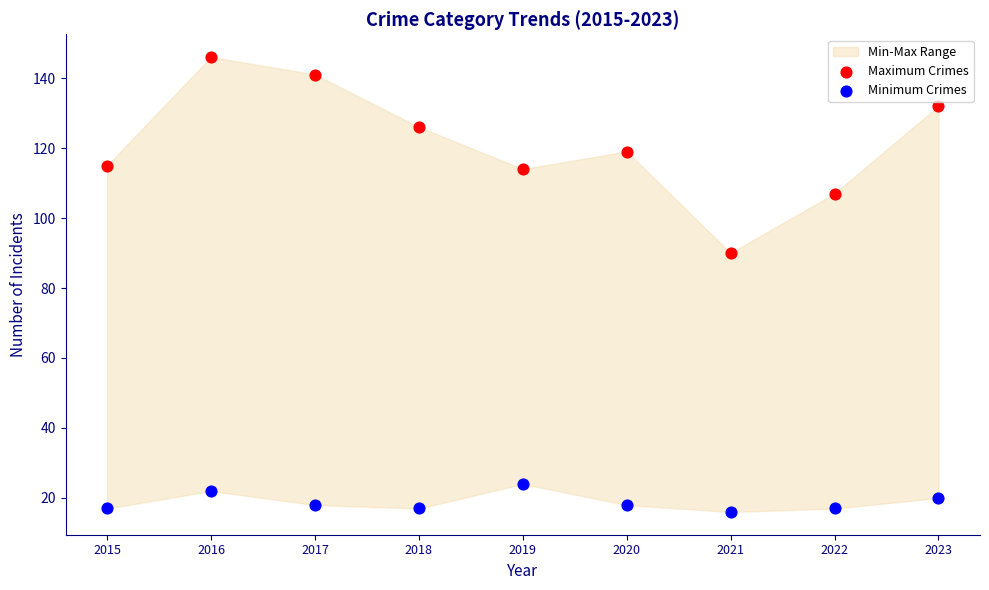

Across all series, what Y value is closest to 81?

90